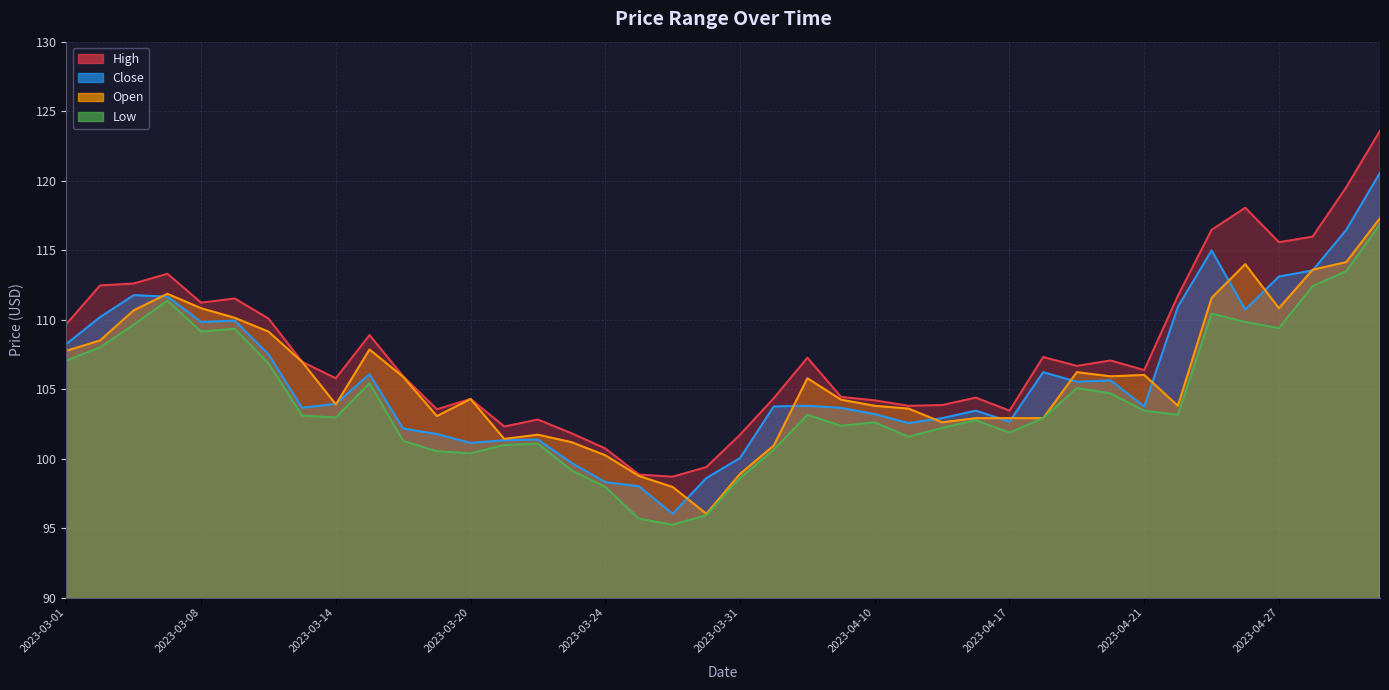

How many categories are shown in the chart?

40